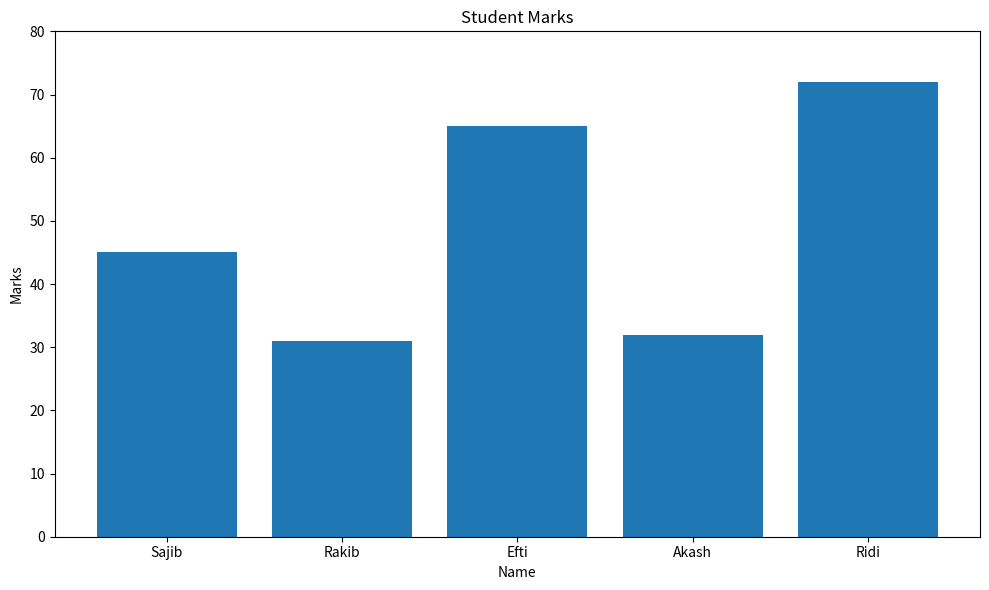

Rank the categories by value from highest to lowest.

Ridi, Efti, Sajib, Akash, Rakib